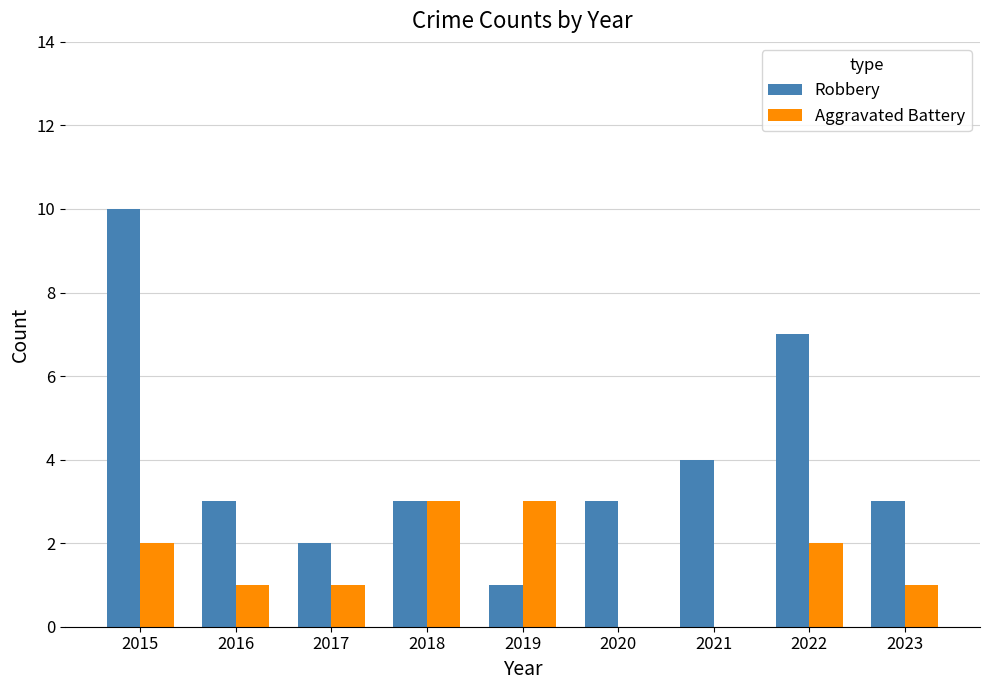

Which series has the largest total across all categories?

Robbery